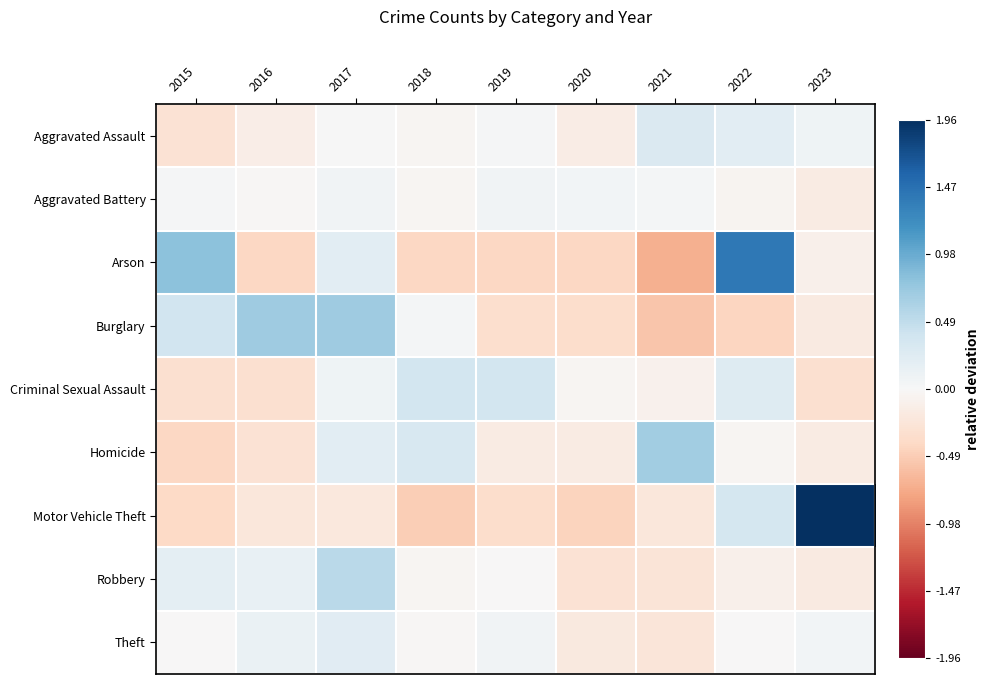

List the series in order of their peak value, lowest first.

Aggravated Battery, Theft, Aggravated Assault, Criminal Sexual Assault, Robbery, Homicide, Burglary, Arson, Motor Vehicle Theft